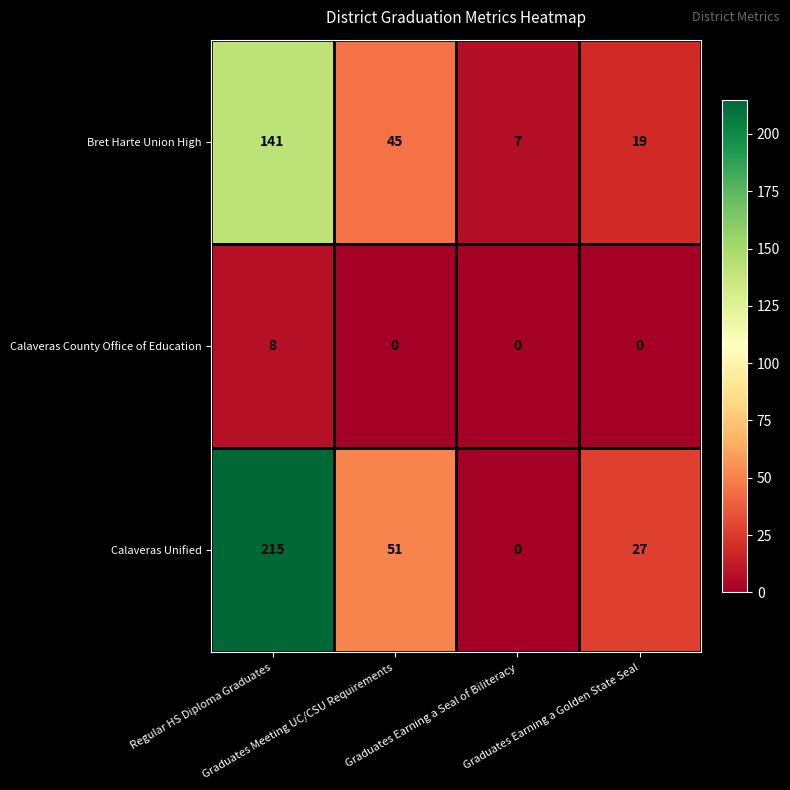

What is the greatest value displayed?

215